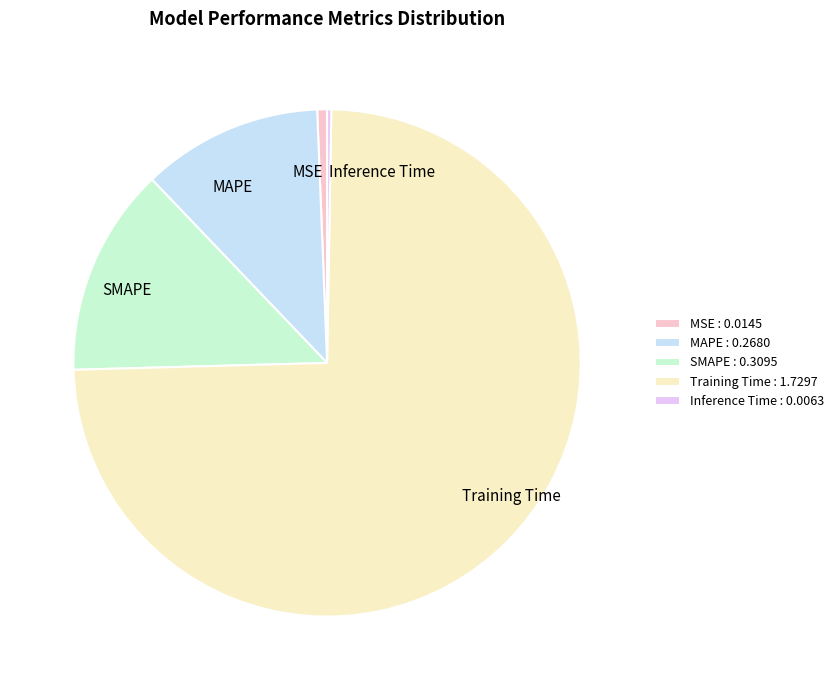

Combined, do MSE and SMAPE account for over 50%?

No